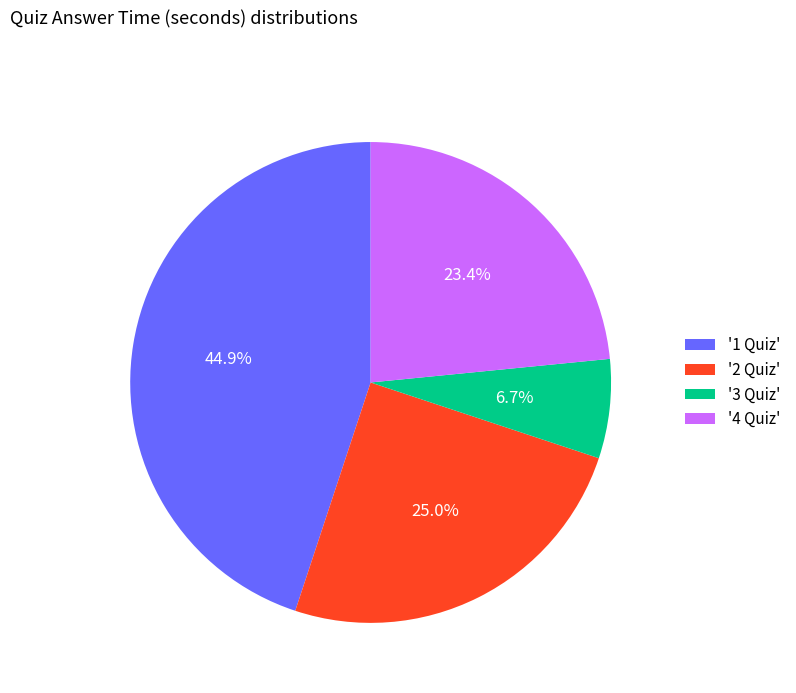

Is there a majority slice in this chart?

No